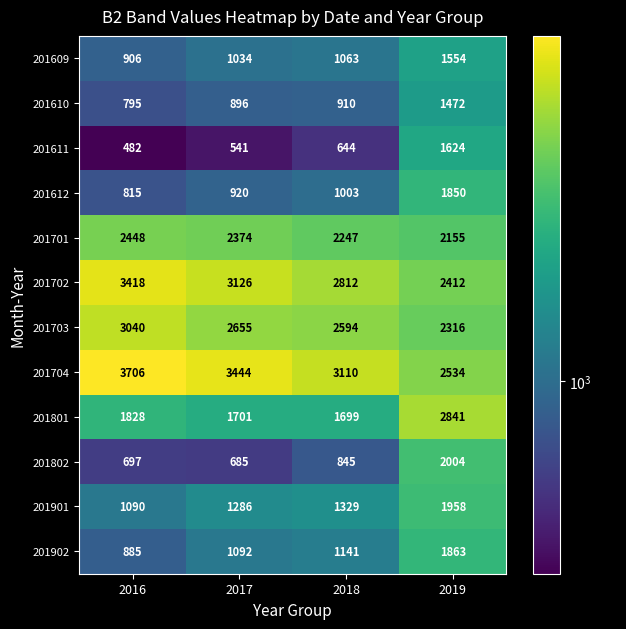

Which series changed the most between 2017 and 2018?

201704